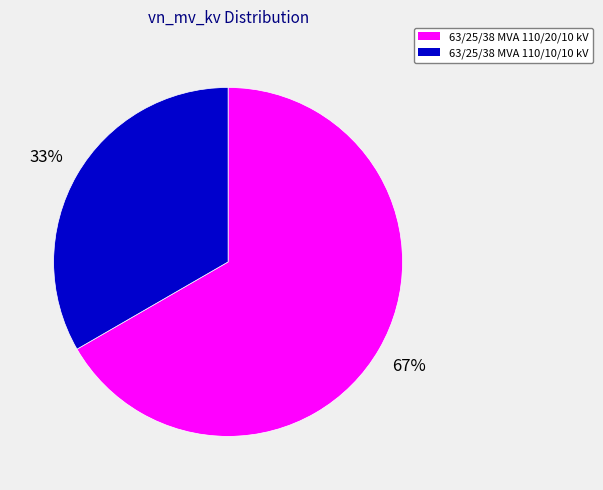

What is the ratio of the value at 63/25/38 MVA 110/10/10 kV to the value at 63/25/38 MVA 110/20/10 kV?

0.5